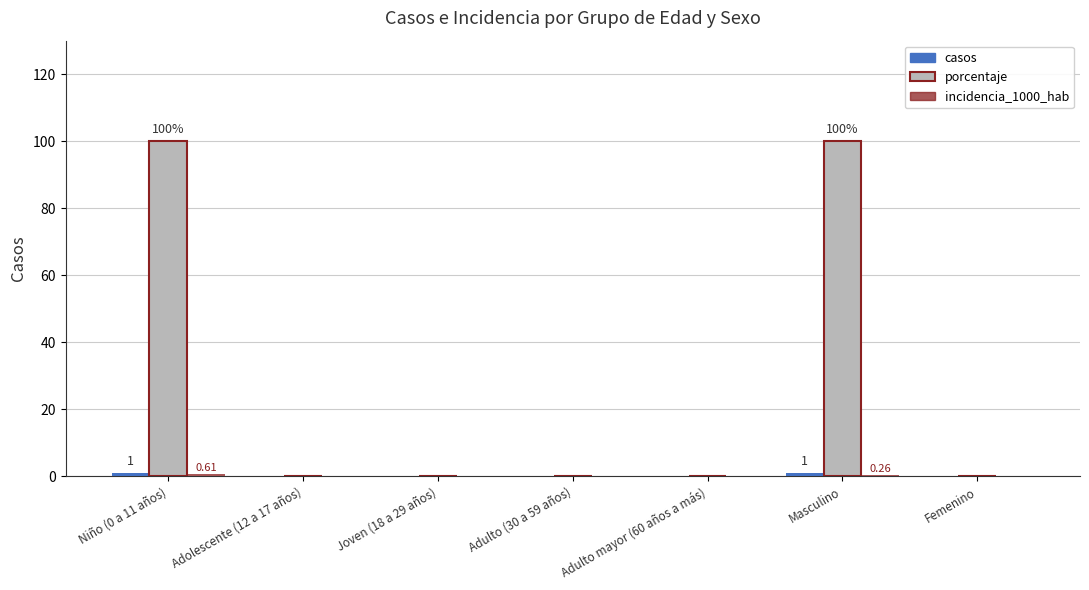

Reading left to right, list all the values displayed in this chart.

casos: 1.0	0.0	0.0	0.0	0.0	1.0	0.0
porcentaje: 100.0	0.0	0.0	0.0	0.0	100.0	0.0
incidencia_1000_hab: 0.6	0.0	0.0	0.0	0.0	0.3	0.0